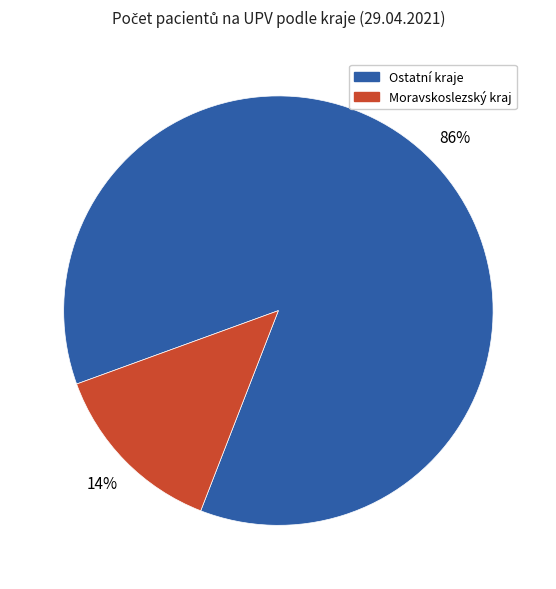

To the nearest percent, what is the average slice percentage?

50%